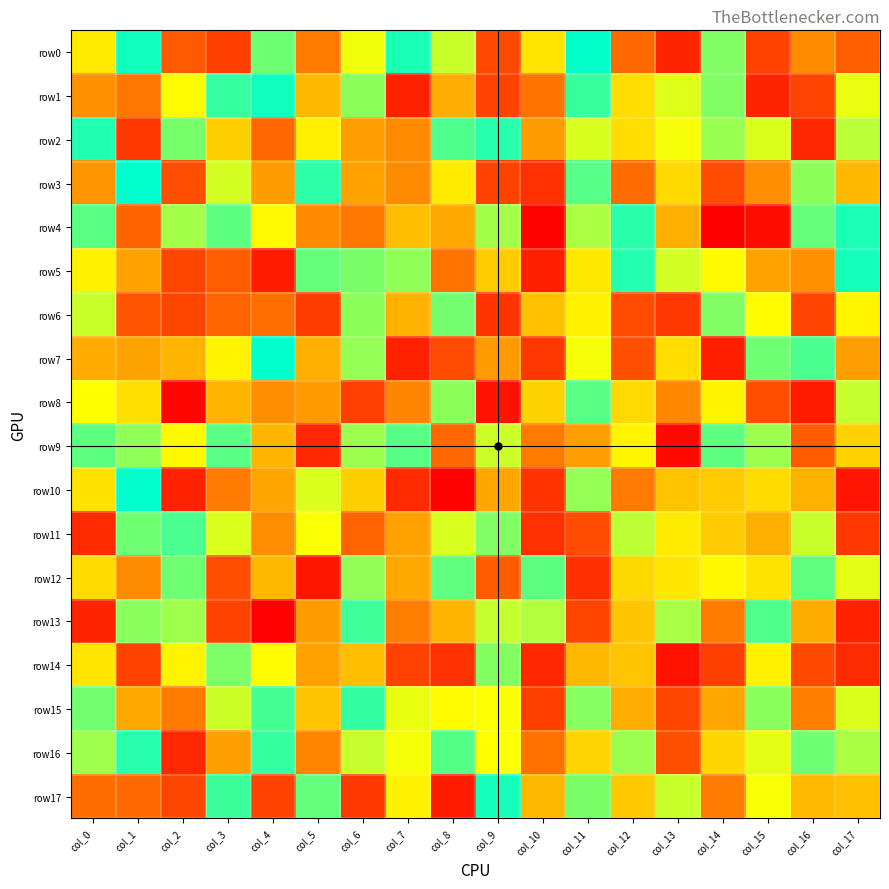

Reading left to right, list all the values displayed in this chart.

row0: col_0=28	col_1=121	col_2=-68	col_3=-86	col_4=90	col_5=-46	col_6=47	col_7=118	col_8=60	col_9=-80	col_10=25	col_11=126	col_12=-57	col_13=-103	col_14=84	col_15=-84	col_16=-35	col_17=-65
row1: col_0=-32	col_1=-49	col_2=40	col_3=109	col_4=121	col_5=-4	col_6=80	col_7=-106	col_8=-12	col_9=-84	col_10=-51	col_11=108	col_12=20	col_13=53	col_14=84	col_15=-103	col_16=-83	col_17=49
row2: col_0=116	col_1=-89	col_2=87	col_3=11	col_4=-59	col_5=32	col_6=-22	col_7=-35	col_8=101	col_9=114	col_10=-24	col_11=55	col_12=20	col_13=45	col_14=76	col_15=54	col_16=-102	col_17=65
row3: col_0=-28	col_1=127	col_2=-76	col_3=56	col_4=-24	col_5=112	col_6=-19	col_7=-35	col_8=28	col_9=-84	col_10=-95	col_11=98	col_12=-55	col_13=17	col_14=-77	col_15=-33	col_16=80	col_17=-4
row4: col_0=97	col_1=-62	col_2=72	col_3=96	col_4=39	col_5=-35	col_6=-47	col_7=-1	col_8=-15	col_9=72	col_10=-126	col_11=70	col_12=113	col_13=-11	col_14=-128	col_15=-120	col_16=93	col_17=118
row5: col_0=33	col_1=-20	col_2=-81	col_3=-66	col_4=-109	col_5=93	col_6=86	col_7=79	col_8=-51	col_9=8	col_10=-108	col_11=27	col_12=115	col_13=57	col_14=39	col_15=-20	col_16=-31	col_17=120
row6: col_0=60	col_1=-72	col_2=-82	col_3=-61	col_4=-54	col_5=-87	col_6=80	col_7=-9	col_8=89	col_9=-94	col_10=1	col_11=33	col_12=-77	col_13=-91	col_14=84	col_15=41	col_16=-83	col_17=36
row7: col_0=-14	col_1=-19	col_2=-7	col_3=34	col_4=127	col_5=-11	col_6=77	col_7=-106	col_8=-78	col_9=-25	col_10=-91	col_11=45	col_12=-75	col_13=20	col_14=-108	col_15=90	col_16=102	col_17=-22
row8: col_0=42	col_1=21	col_2=-123	col_3=-7	col_4=-33	col_5=-25	col_6=-85	col_7=-38	col_8=80	col_9=-116	col_10=13	col_11=97	col_12=17	col_13=-37	col_14=35	col_15=-76	col_16=-110	col_17=61
row9: col_0=96	col_1=79	col_2=38	col_3=97	col_4=-6	col_5=-102	col_6=75	col_7=98	col_8=-59	col_9=59	col_10=-46	col_11=-22	col_12=36	col_13=-122	col_14=96	col_15=75	col_16=-67	col_17=12
row10: col_0=23	col_1=127	col_2=-105	col_3=-46	col_4=-18	col_5=54	col_6=10	col_7=-100	col_8=-126	col_9=-17	col_10=-94	col_11=77	col_12=-46	col_13=2	col_14=7	col_15=18	col_16=-10	col_17=-114
row11: col_0=-99	col_1=90	col_2=102	col_3=54	col_4=-34	col_5=43	col_6=-61	col_7=-20	col_8=55	col_9=84	col_10=-95	col_11=-77	col_12=64	col_13=29	col_14=7	col_15=-11	col_16=60	col_17=-91
row12: col_0=19	col_1=-35	col_2=90	col_3=-76	col_4=-5	col_5=-113	col_6=78	col_7=-15	col_8=95	col_9=-67	col_10=96	col_11=-96	col_12=16	col_13=26	col_14=38	col_15=24	col_16=95	col_17=51
row13: col_0=-103	col_1=81	col_2=74	col_3=-84	col_4=-127	col_5=-24	col_6=106	col_7=-44	col_8=-7	col_9=61	col_10=68	col_11=-82	col_12=4	col_13=71	col_14=-45	col_15=101	col_16=-13	col_17=-106
row14: col_0=25	col_1=-84	col_2=35	col_3=85	col_4=40	col_5=-20	col_6=-1	col_7=-84	col_8=-95	col_9=83	col_10=-101	col_11=-5	col_12=3	col_13=-116	col_14=-86	col_15=33	col_16=-80	col_17=-99
row15: col_0=89	col_1=-16	col_2=-45	col_3=59	col_4=104	col_5=2	col_6=110	col_7=49	col_8=40	col_9=43	col_10=-86	col_11=82	col_12=-12	col_13=-81	col_14=-17	col_15=81	col_16=-44	col_17=54
row16: col_0=74	col_1=114	col_2=-101	col_3=-21	col_4=109	col_5=-39	col_6=61	col_7=45	col_8=99	col_9=42	col_10=-52	col_11=14	col_12=75	col_13=-75	col_14=15	col_15=51	col_16=90	col_17=70
row17: col_0=-55	col_1=-57	col_2=-81	col_3=107	col_4=-84	col_5=94	col_6=-89	col_7=33	col_8=-109	col_9=120	col_10=-5	col_11=86	col_12=6	col_13=60	col_14=-46	col_15=44	col_16=-3	col_17=0